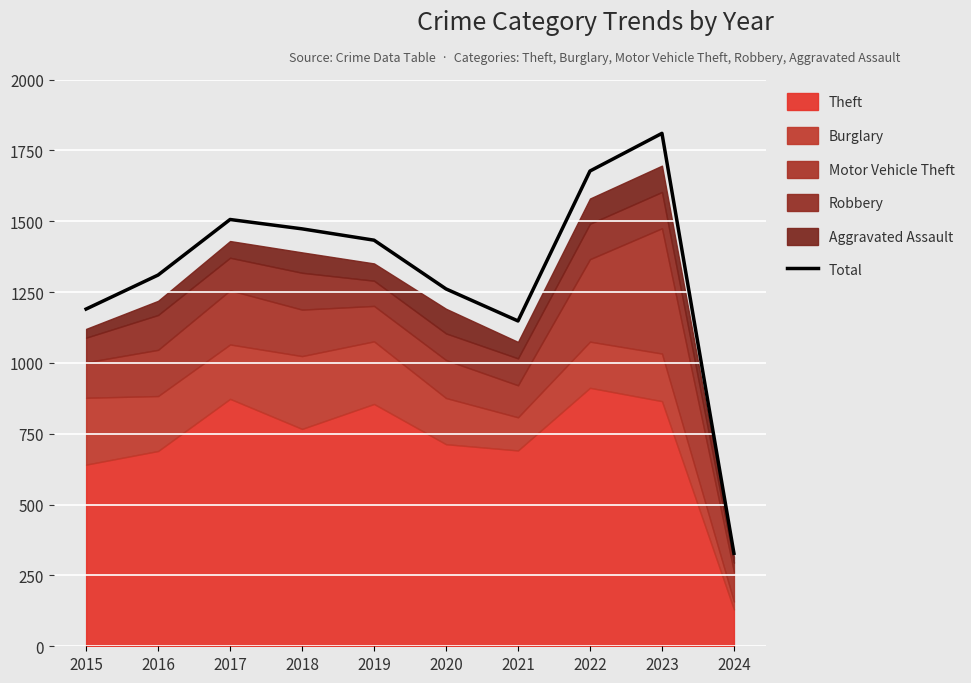

Between 2018 and 2020, which is larger?

2018